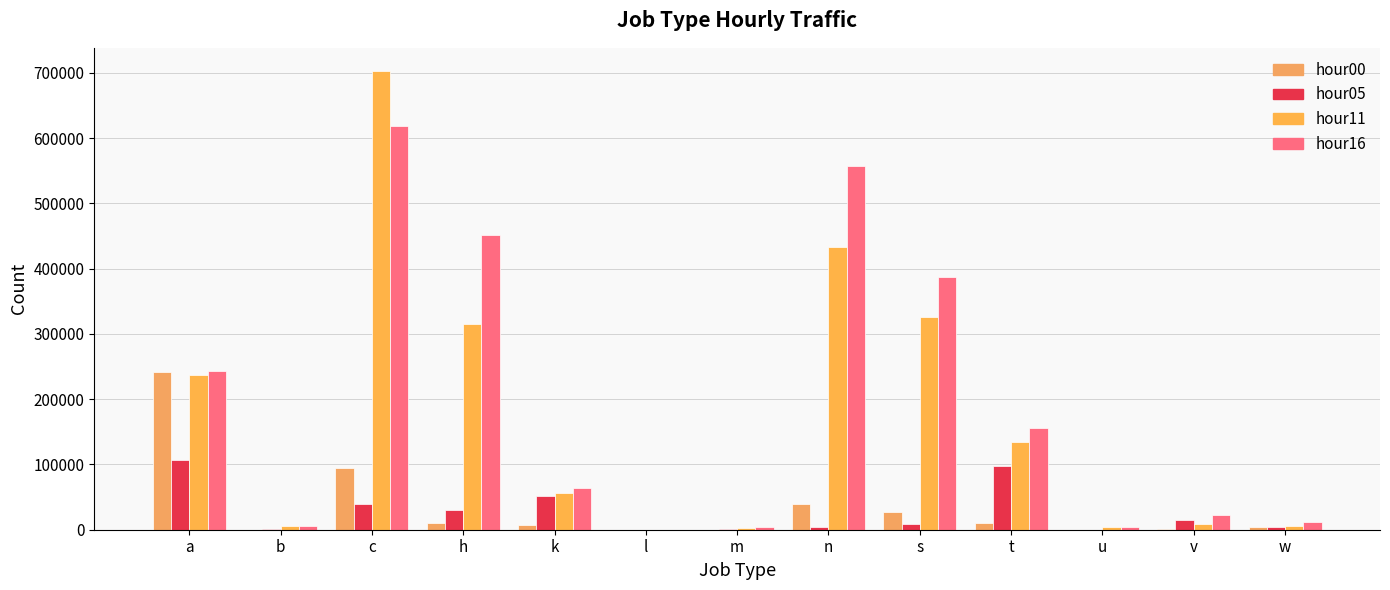

At which label does hour05 reach its minimum?

l